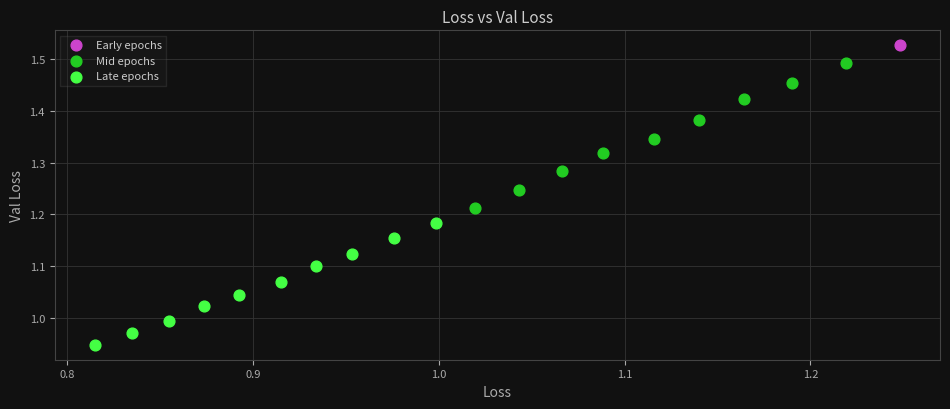

Which series contains the lowest Y value?

Late epochs